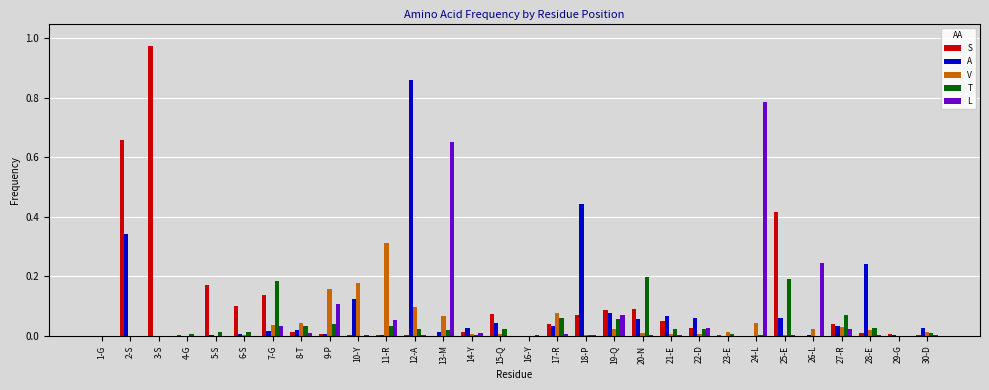

Which series changed the most between 10-Y and 13-M?

L